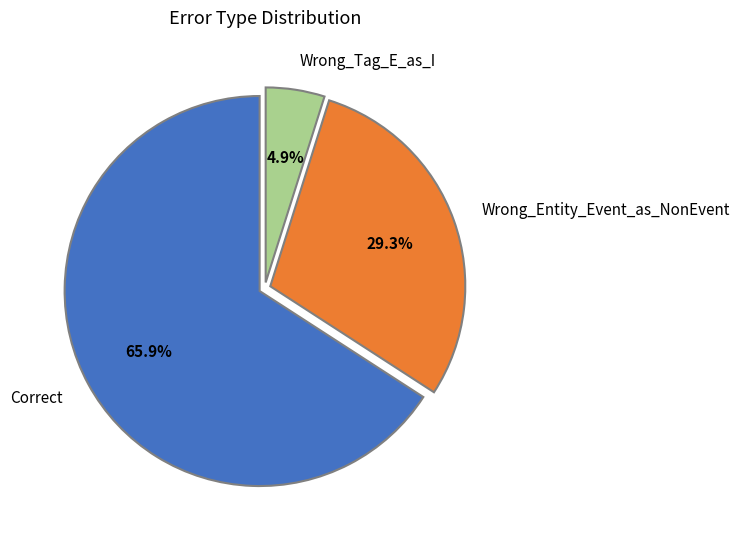

Approximately how many times larger is the value at Wrong_Tag_E_as_I compared to Correct?

0.1